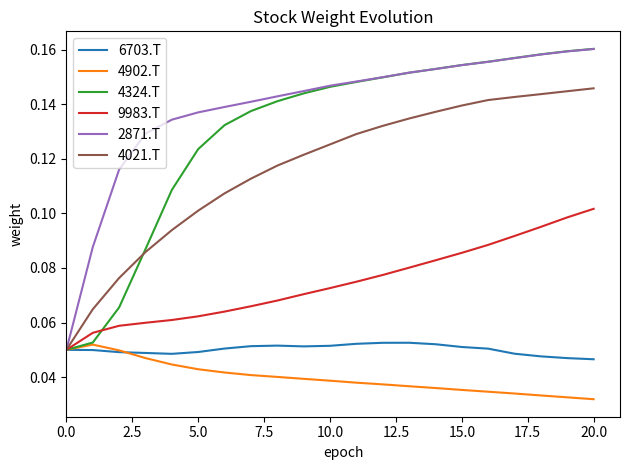

Which series has the largest total across all categories?

2871.T